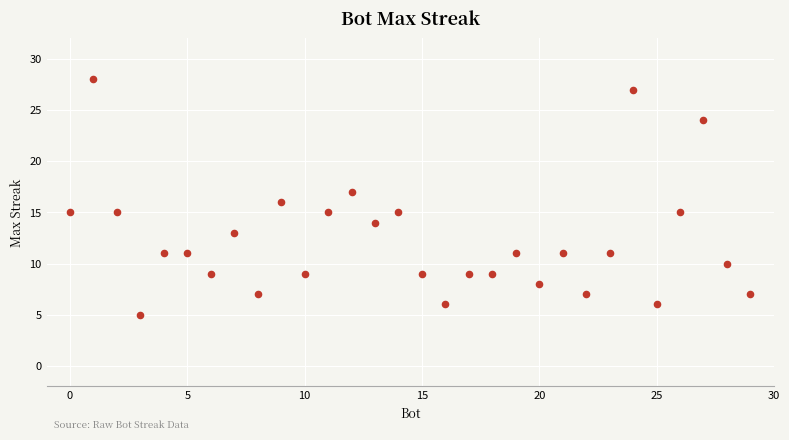

What is the range of X values (max minus min)?

29